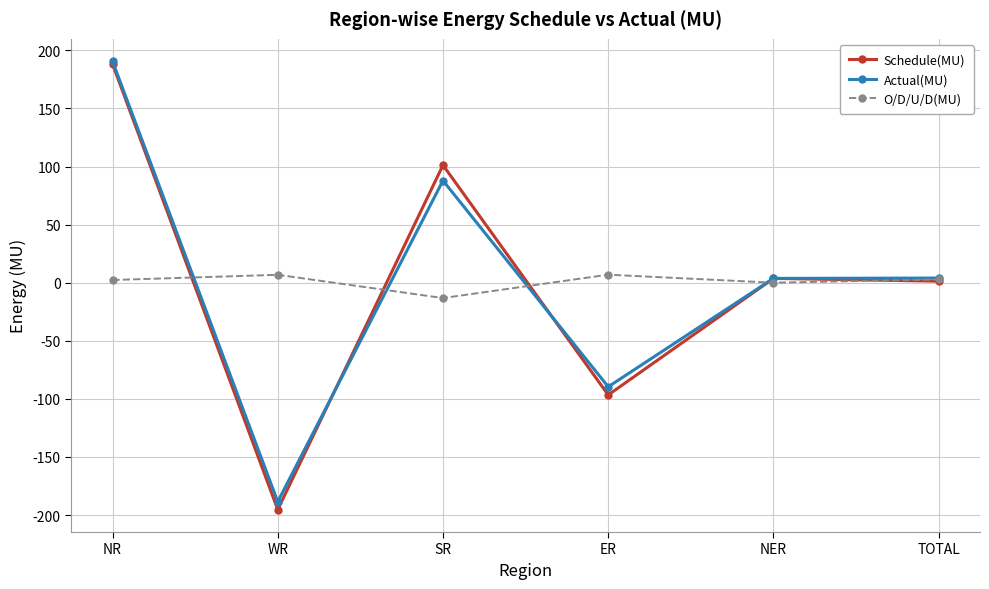

True or false: O/D/U/D(MU) has more than 2 interior local peaks.

False